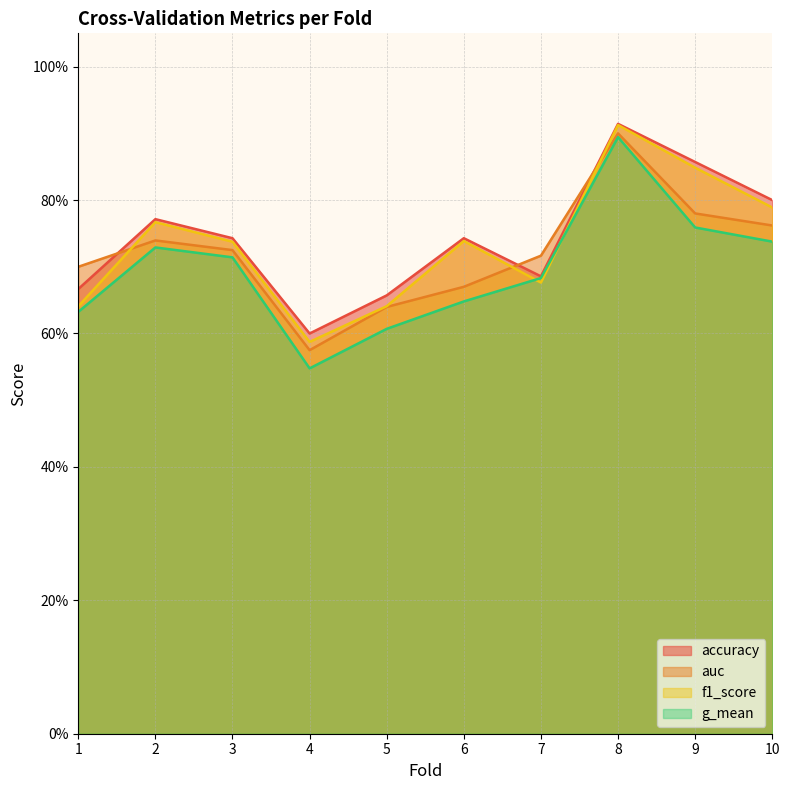

The f1_score series shows 0.4 at 9. True or false?

False